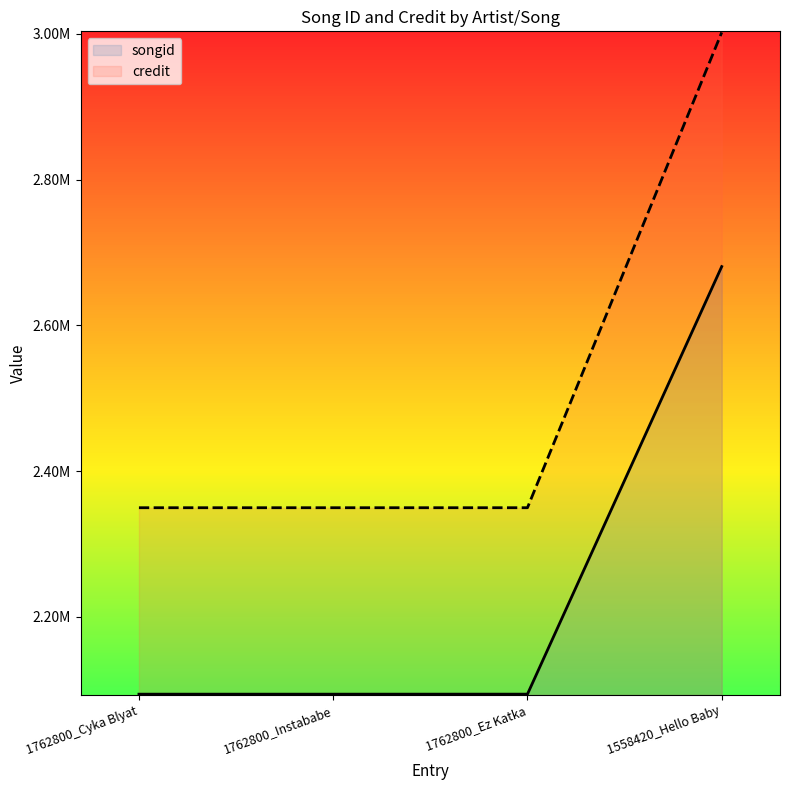

At how many categories does at least one series exceed 2165680?

4